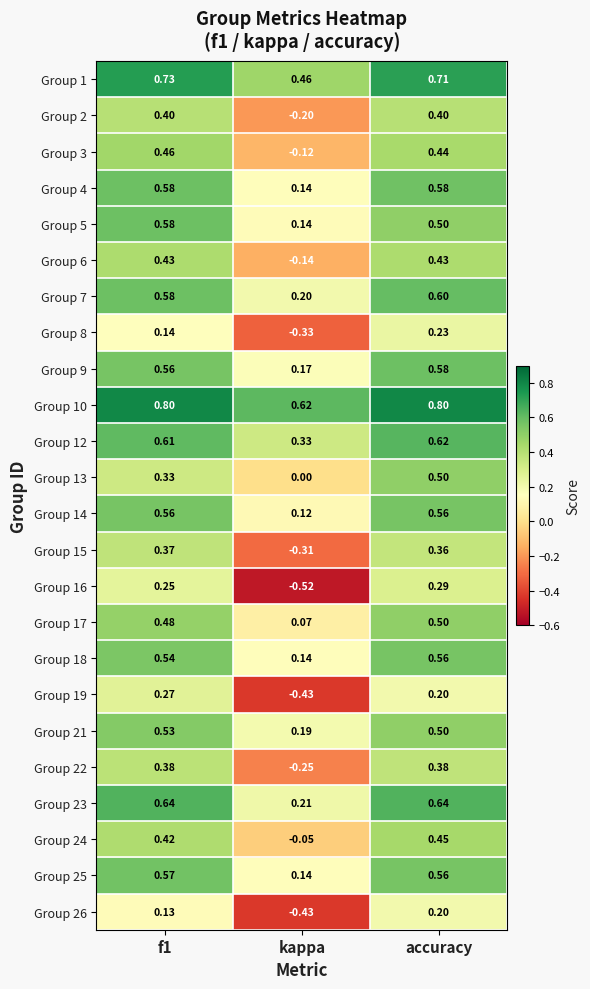

Which series changed the most between f1 and kappa?

Group 16